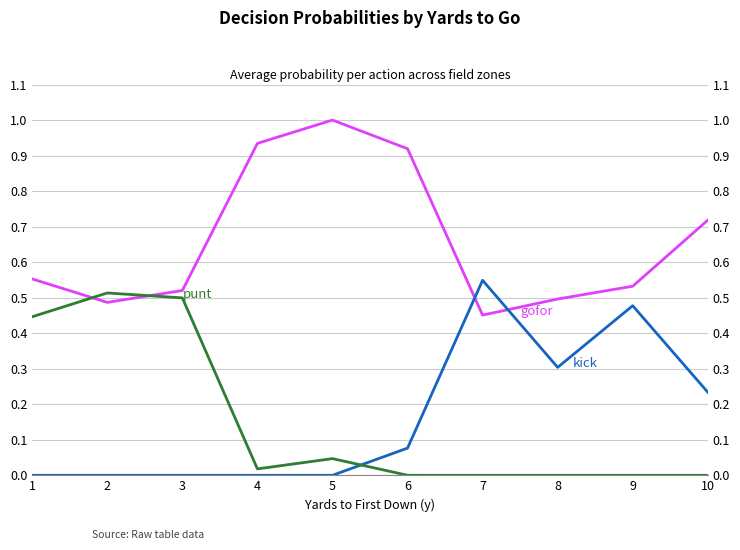

Where is punt nearest to the value 0?

7